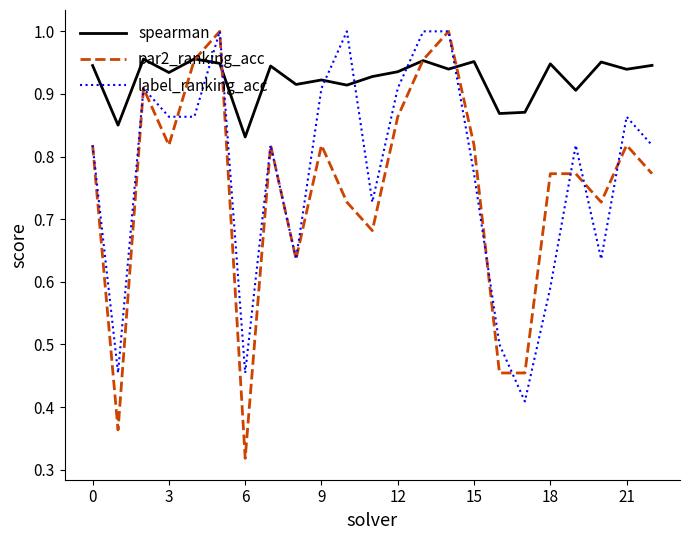

After their last crossing, which series has the higher values: spearman or par2_ranking_acc?

spearman